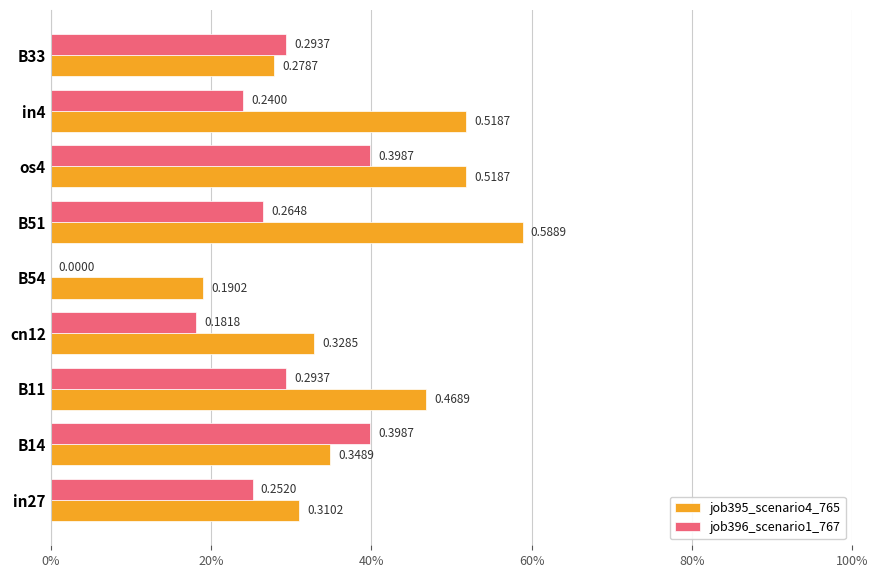

Which series has the largest total across all categories?

job395_scenario4_765